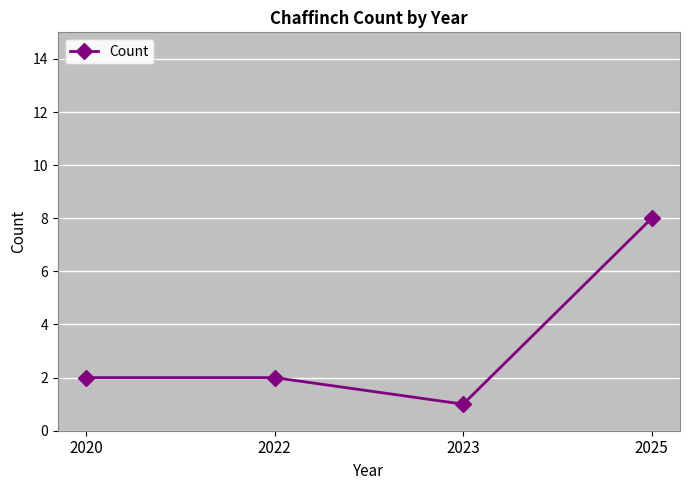

Where is the first local minimum?

2023